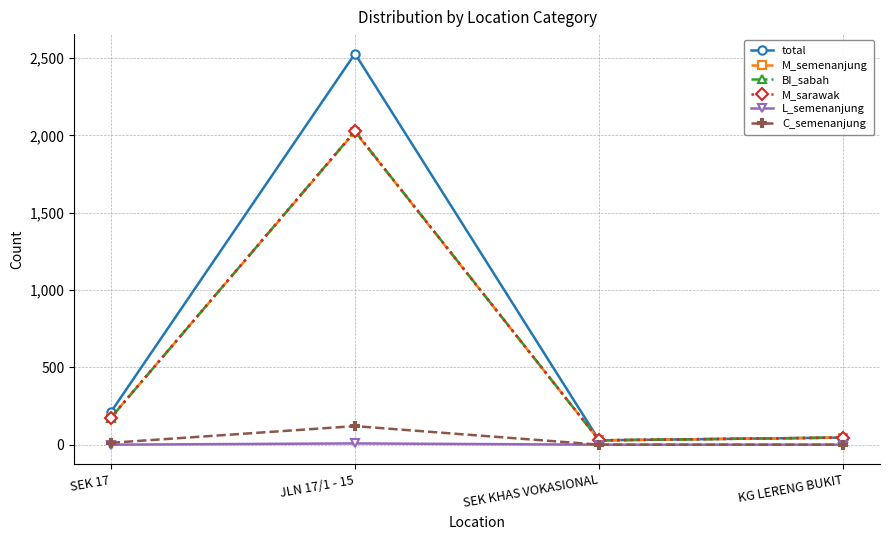

Which series changed the most between SEK 17 and JLN 17/1 - 15?

total